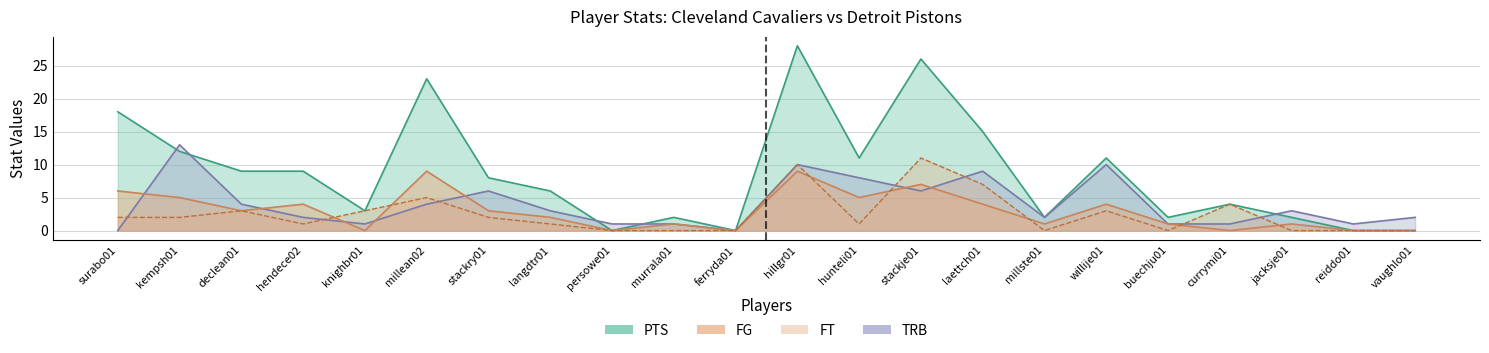

At how many categories does at least one series exceed 18?

3